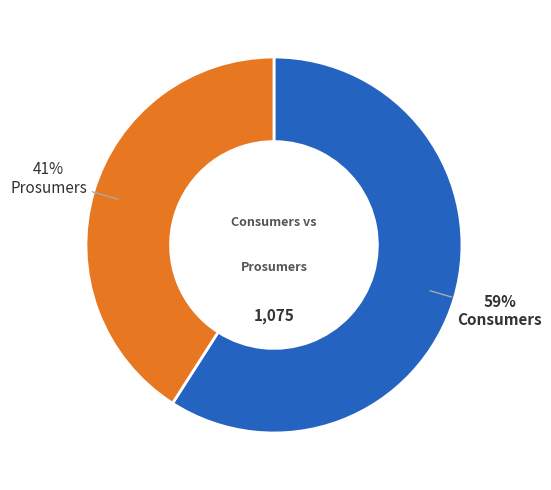

To the nearest percent, what is the difference between the largest and smallest slice percentages?

18%